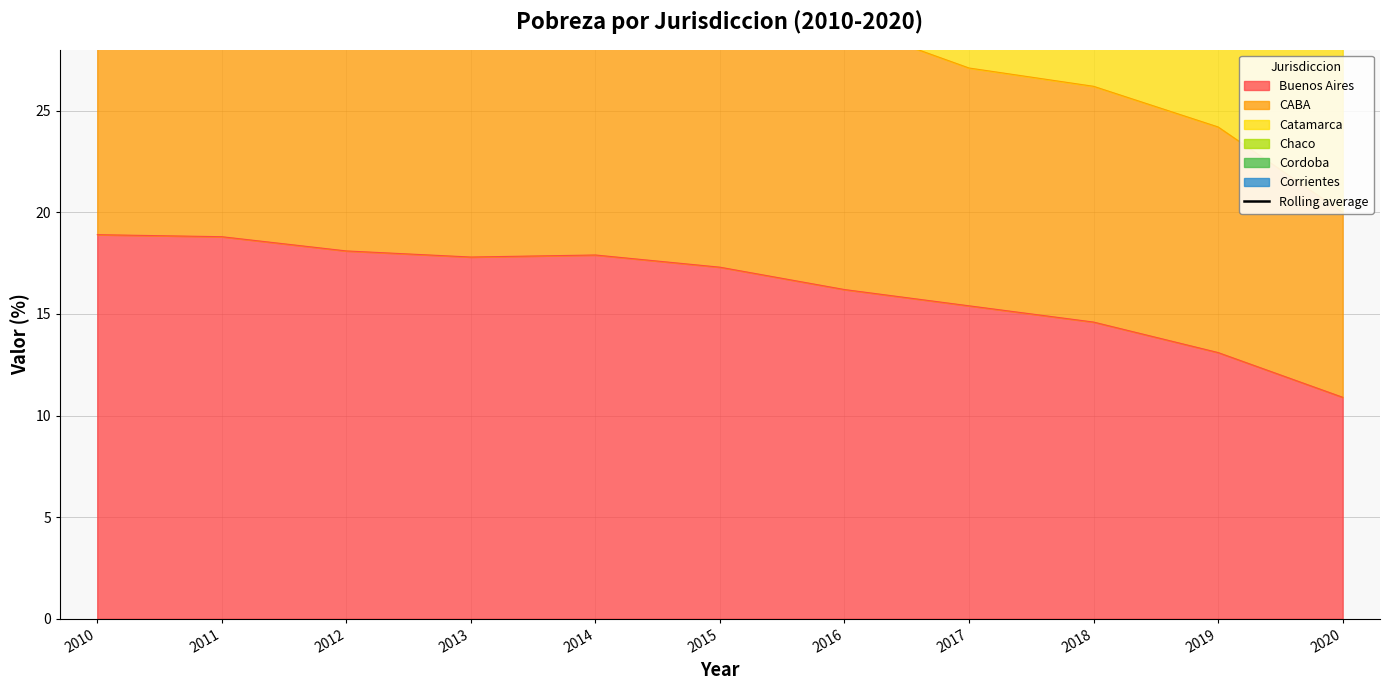

At which category does the data reach its first local valley?

2013